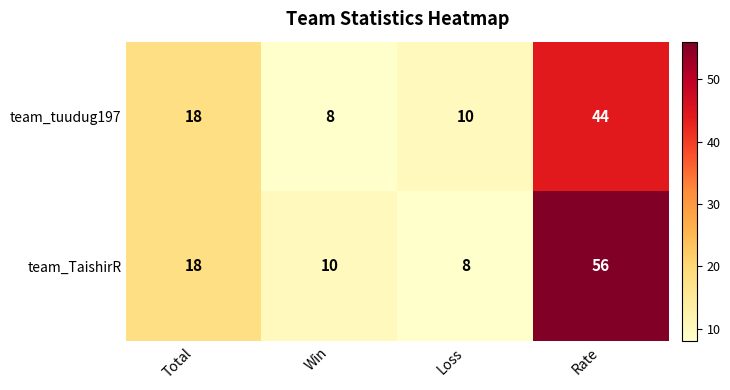

How many series are shown in this chart?

2